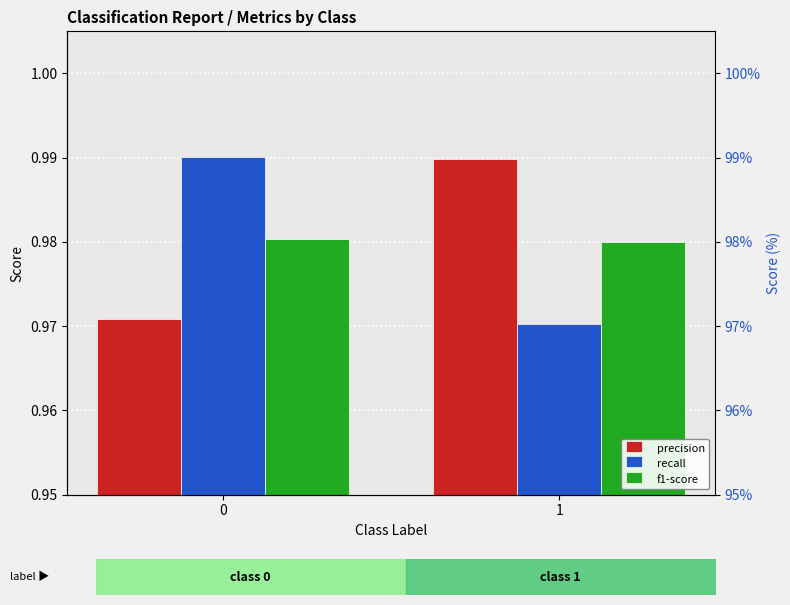

How many distinct data groups are displayed?

3